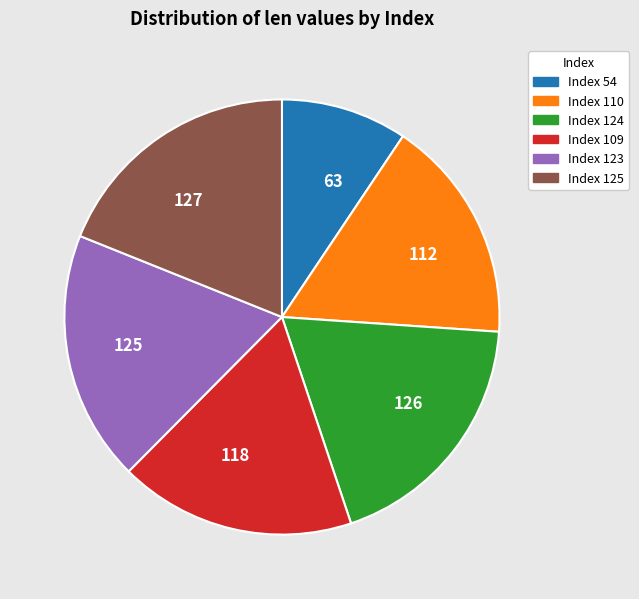

Does Index 109 account for over 50% of the chart?

No